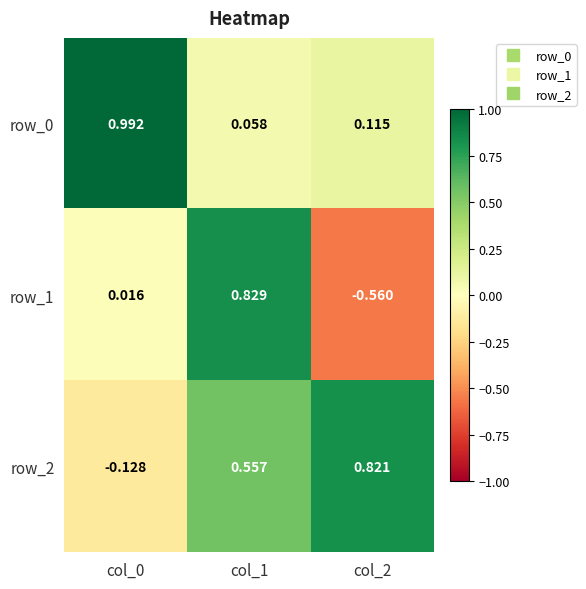

At which category is the sum across all series the highest?

col_1